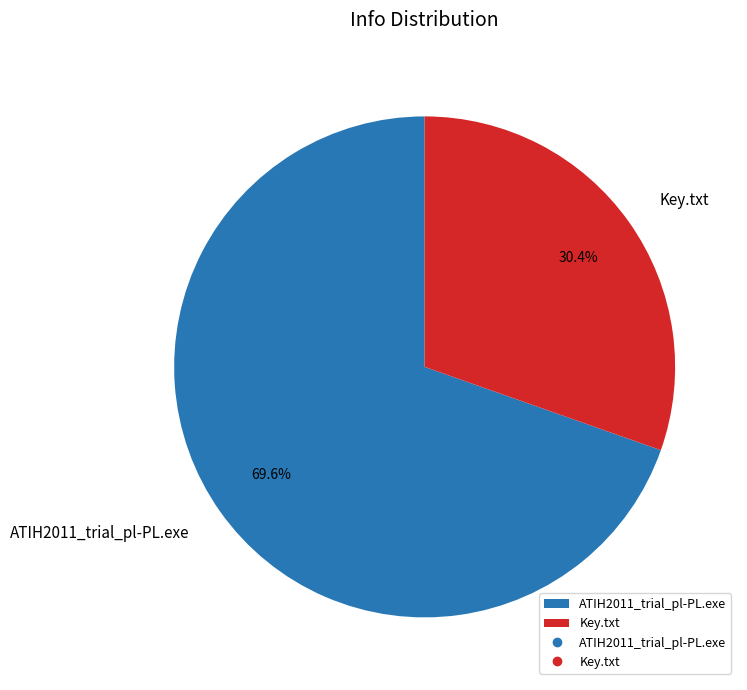

Is the sum of Key.txt and ATIH2011_trial_pl-PL.exe greater than half?

Yes